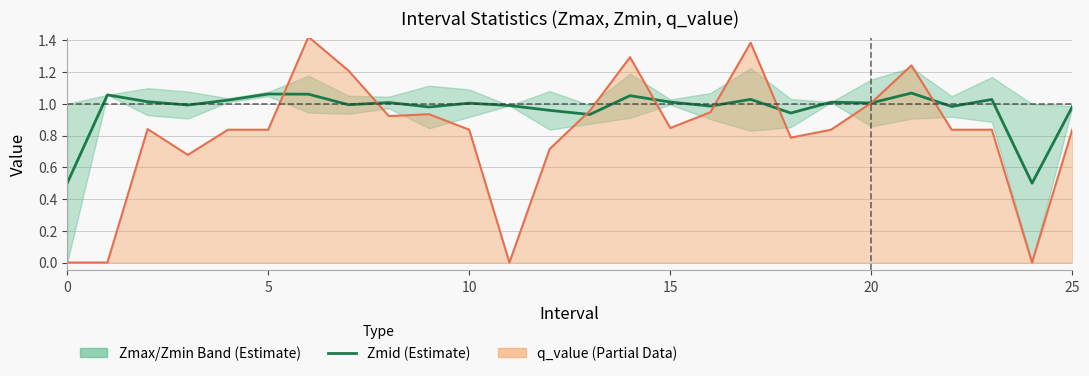

Reading right to left, extract all data points from this chart.

Zmid (estimate): 1.0	0.5	1.0	1.0	1.1	1.0	1.0	0.9	1.0	1.0	1.0	1.1	0.9	1.0	1.0	1.0	1.0	1.0	1.0	1.1	1.1	1.0	1.0	1.0	1.1	0.5
q_value line: 0.8	0.0	0.8	0.8	1.2	1.0	0.8	0.8	1.4	0.9	0.8	1.3	1.0	0.7	0.0	0.8	0.9	0.9	1.2	1.4	0.8	0.8	0.7	0.8	0.0	0.0